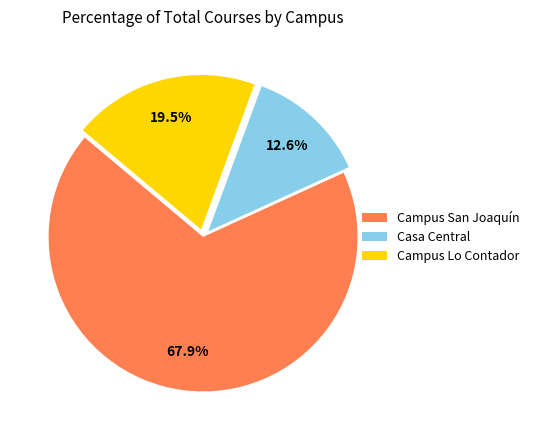

What is the largest slice in the pie chart?

Campus San Joaquín